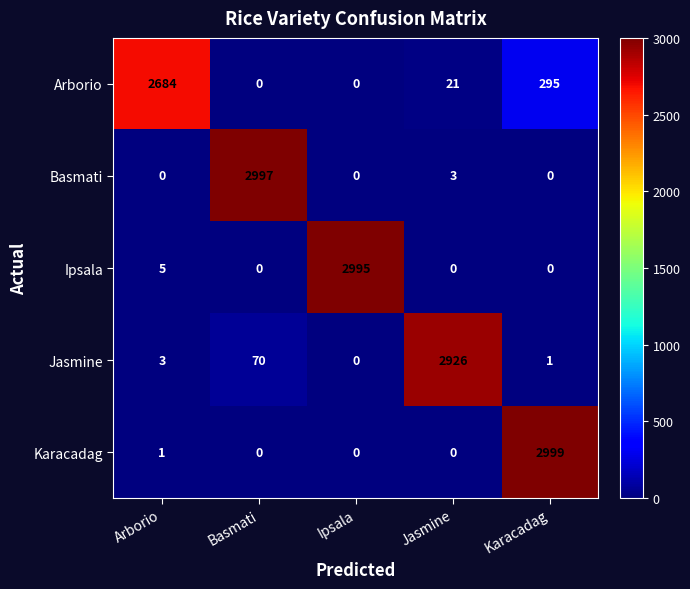

What is the difference between the maximum and minimum values in the Jasmine series?

2926